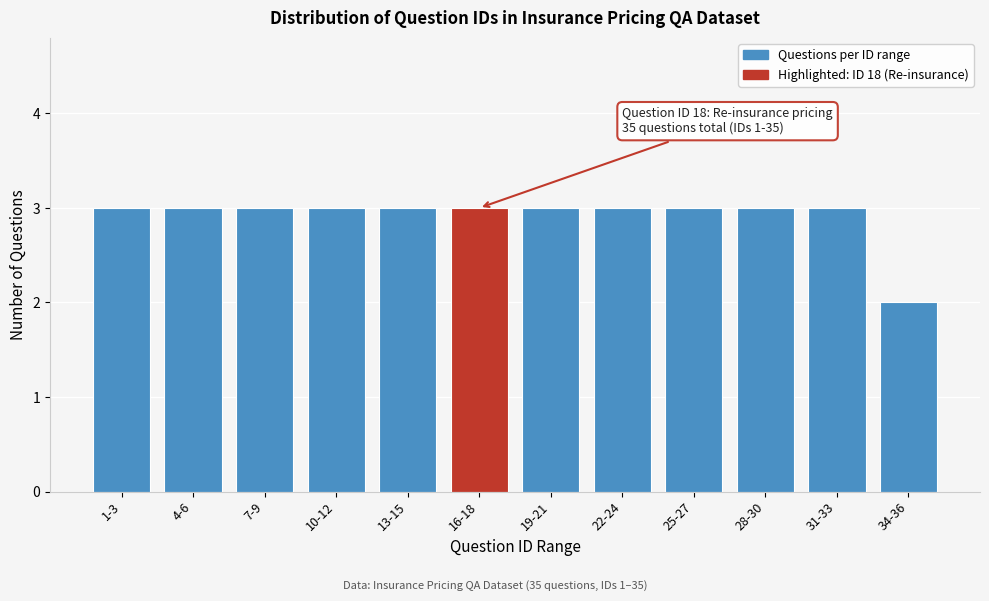

Reading left to right, what are all the values shown in this chart?

3	3	3	3	3	3	3	3	3	3	3	2